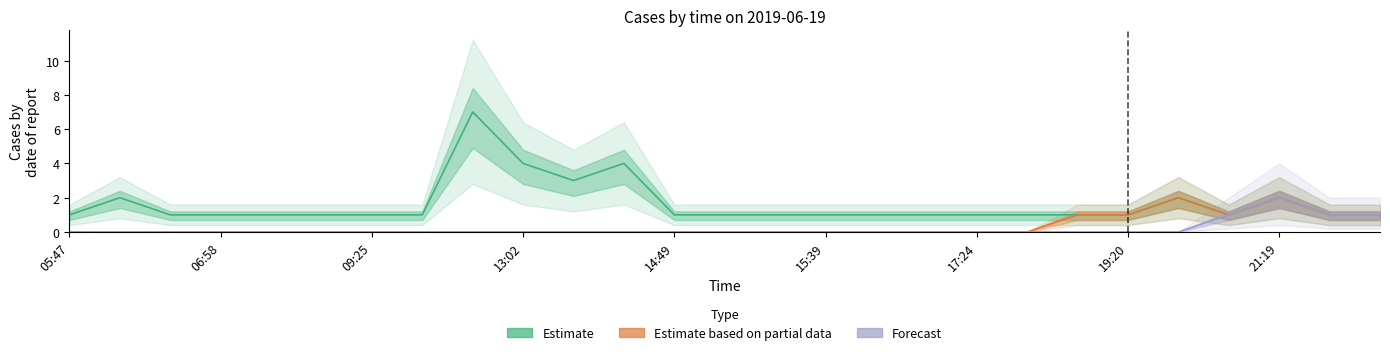

True or false: Estimate based on partial data and Forecast intersect in this chart.

False